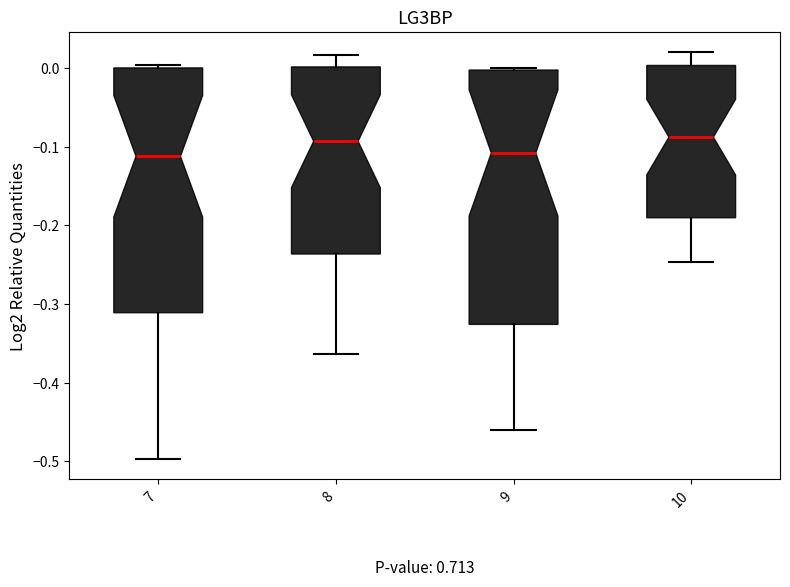

Which box is the tallest, from its lower edge to its upper edge?

9